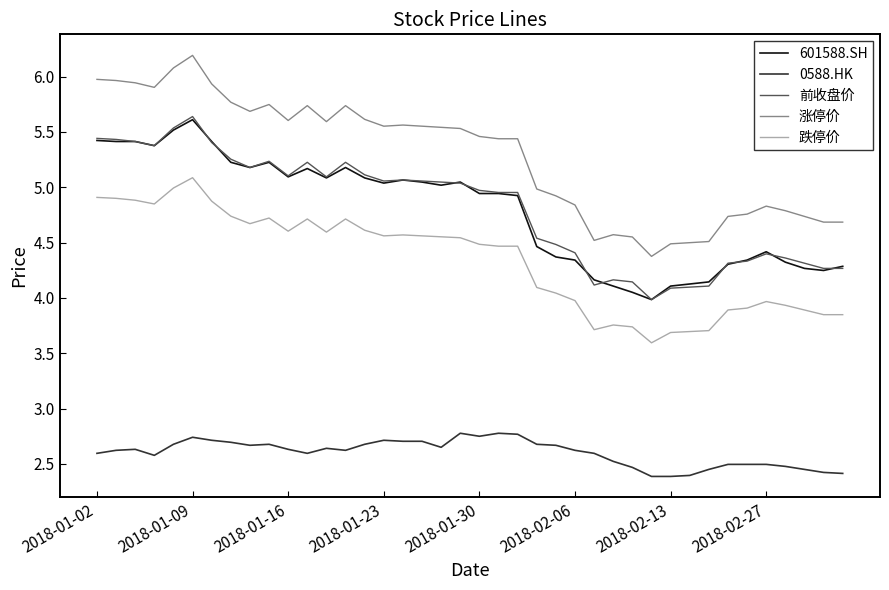

Which series has the largest range (max minus min)?

涨停价